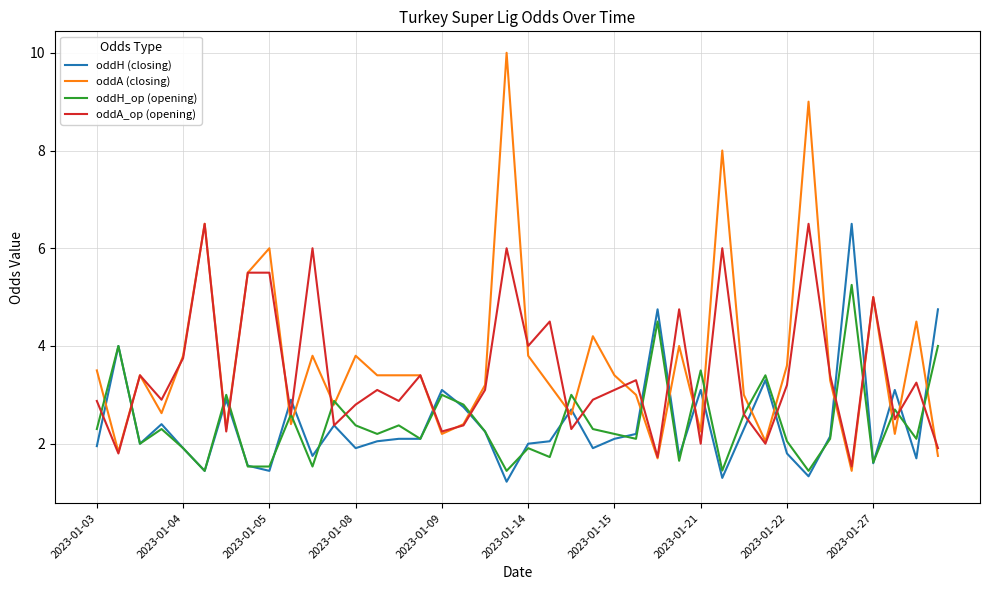

What is the highest value of the oddH (closing) series?

6.5